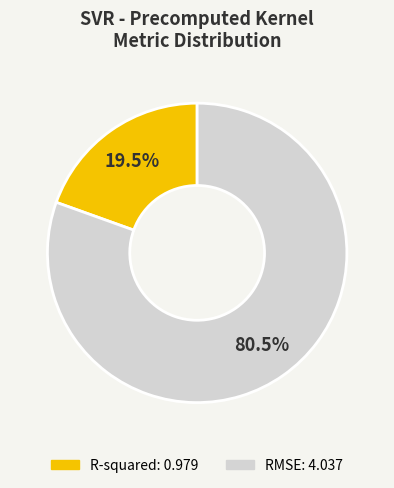

Which category has the smallest portion of the pie?

R-squared